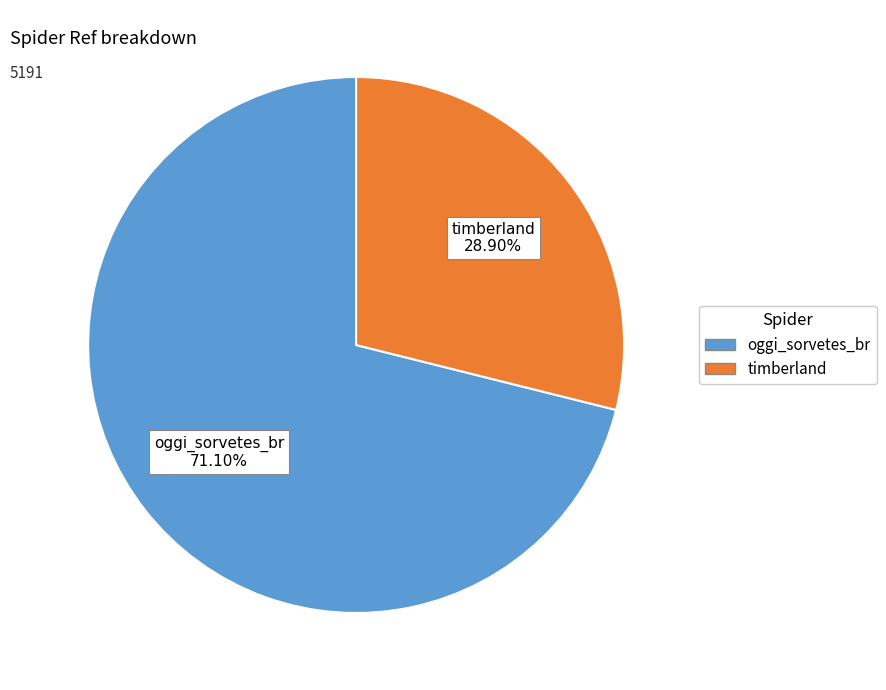

Does timberland represent more than half of the total?

No